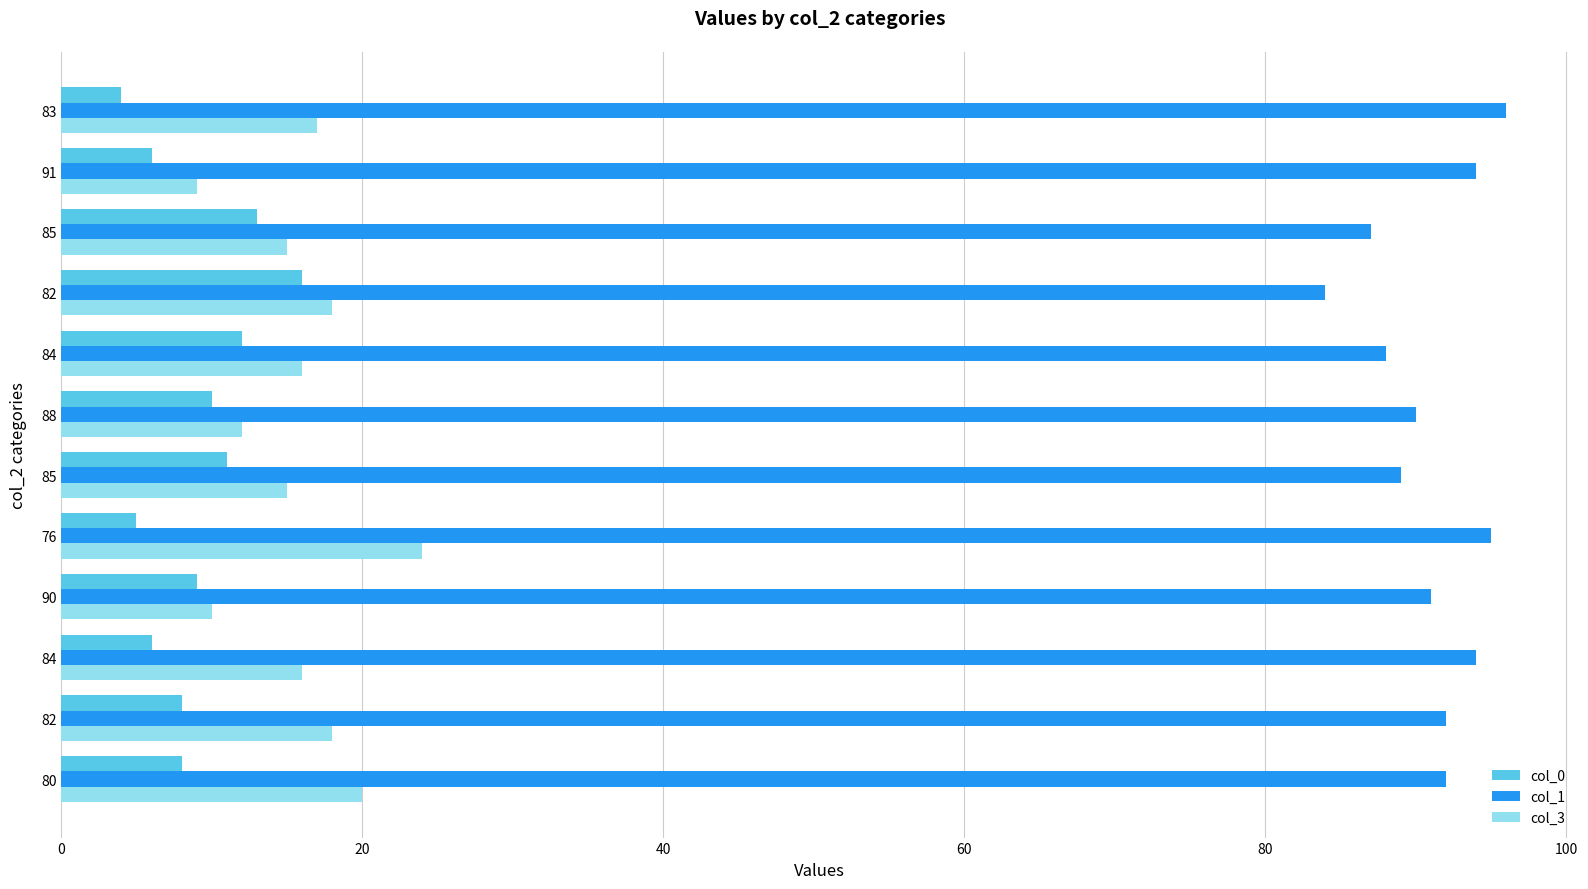

Count the number of data series in this chart.

3